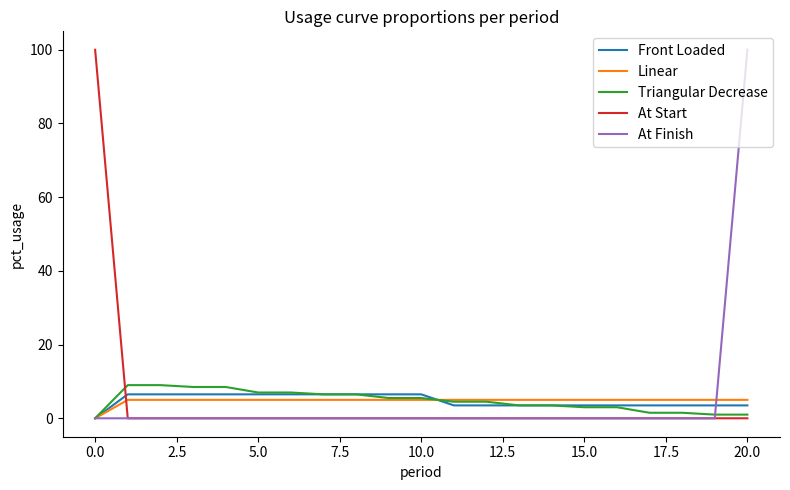

What is the greatest value displayed?

100.0